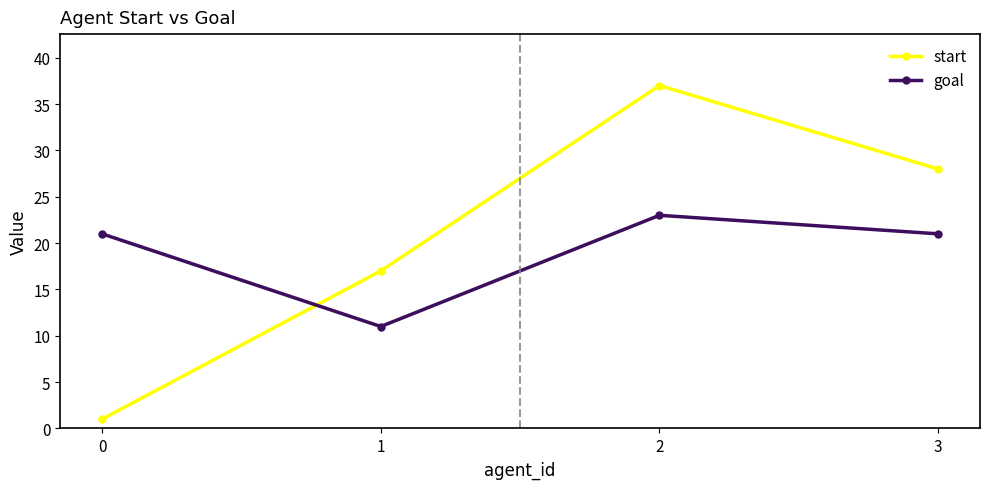

True or false: start has more than 1 points higher than both neighbors.

False